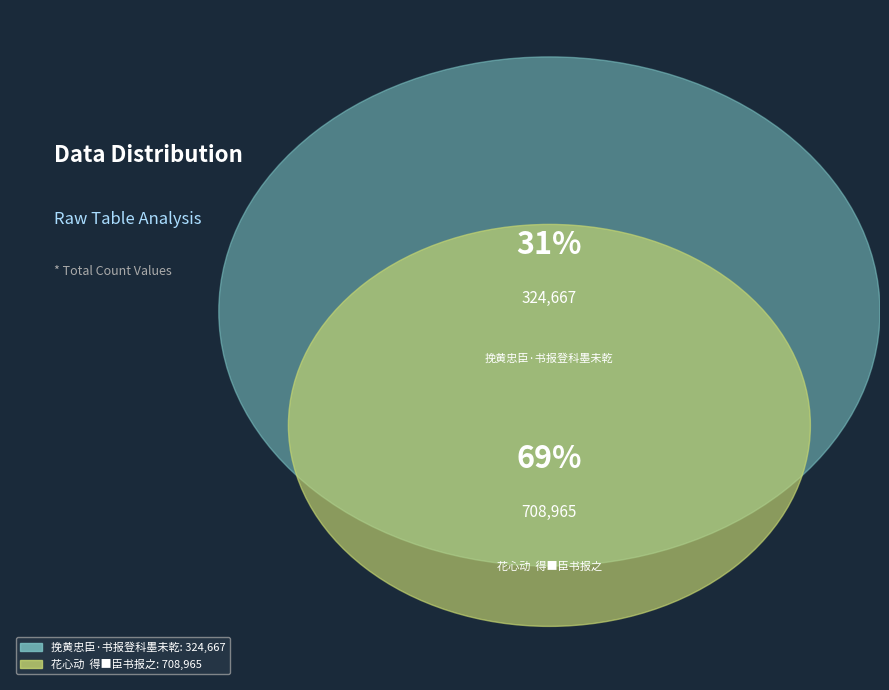

What is the ratio of the value at 花心动  得■臣书报之 to the value at 挽黄忠臣·书报登科墨未乾?

2.2